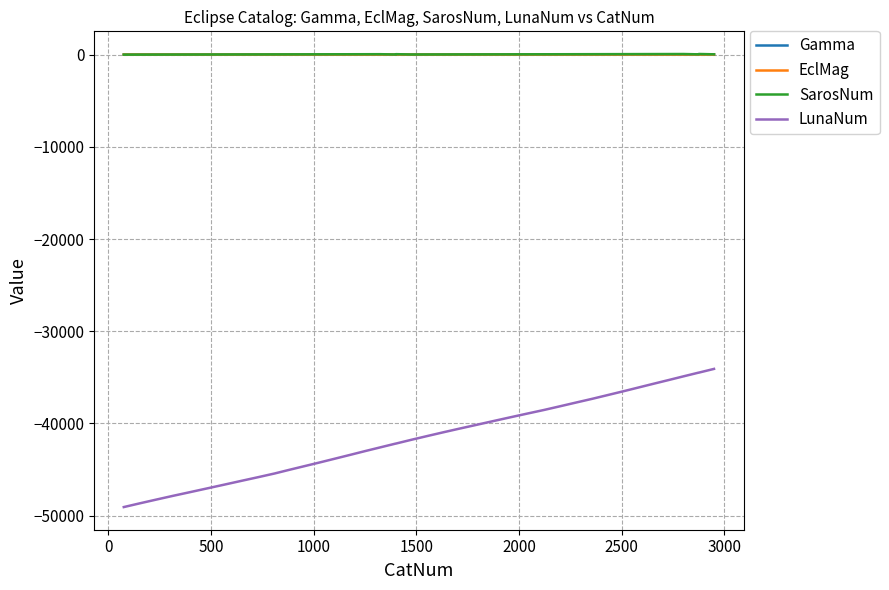

What is the minimum value shown in the chart?

-49069.0